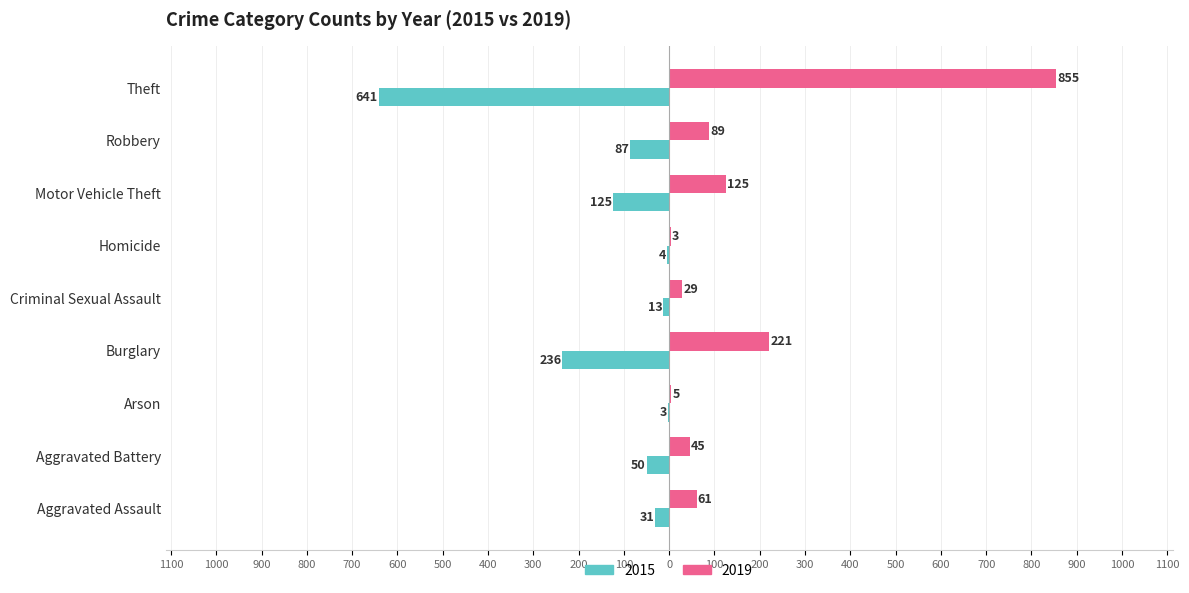

What are all the series names shown in the legend?

2015, 2019